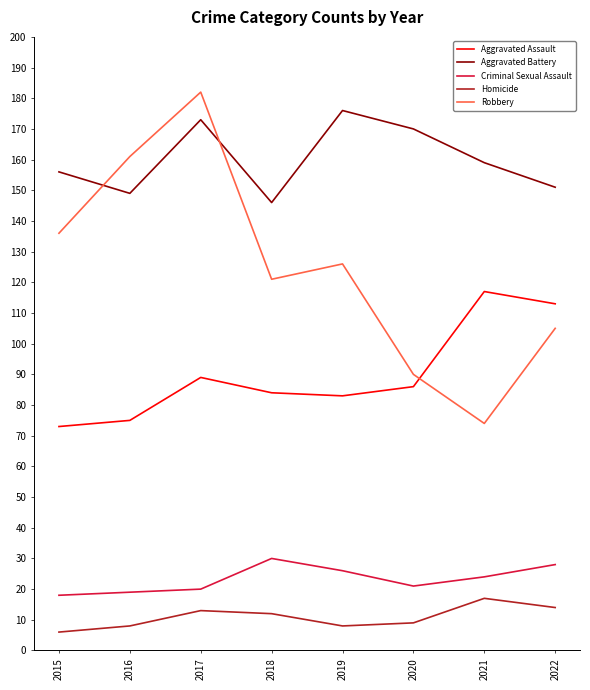

The Aggravated Assault series shows 86 at 2020. True or false?

True